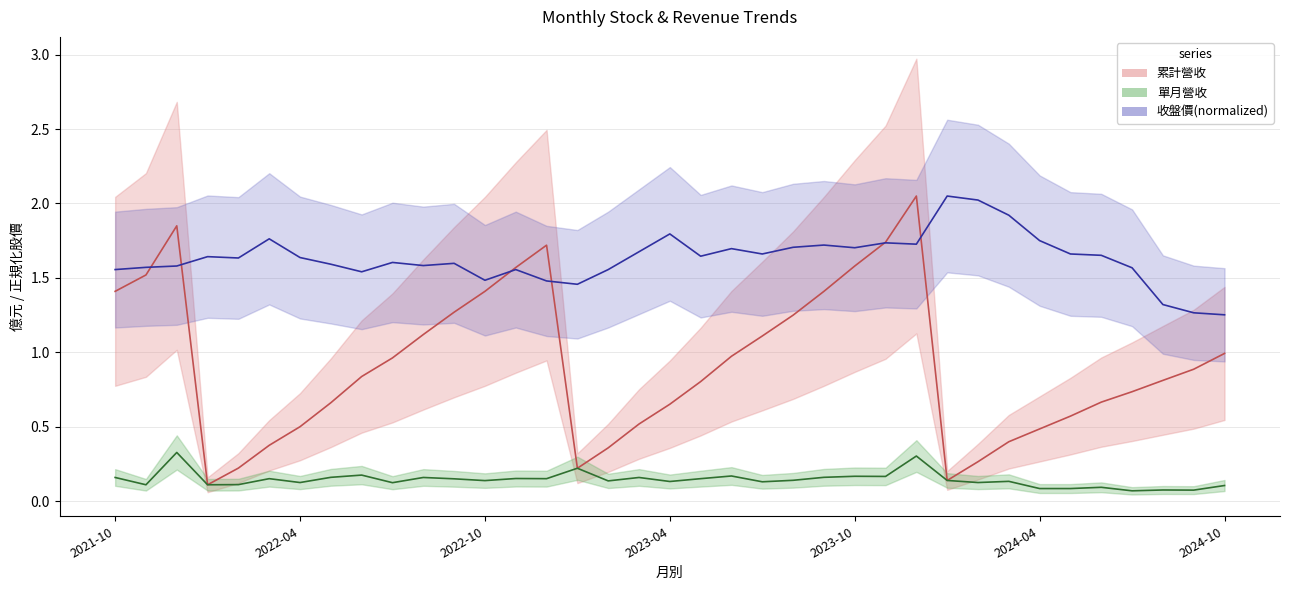

Is this an area chart (filled region under the line)?

No